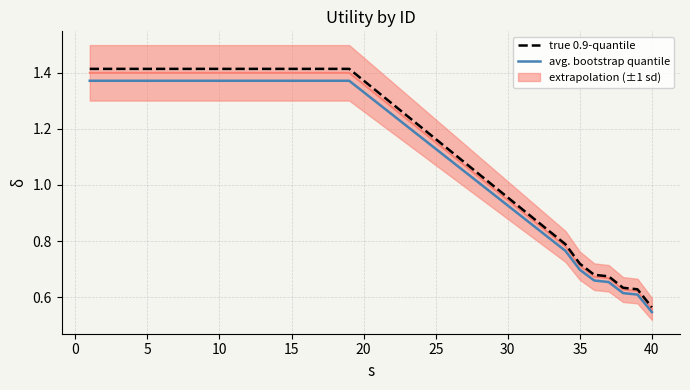

At which label is true 0.9-quantile closest to 0?

40